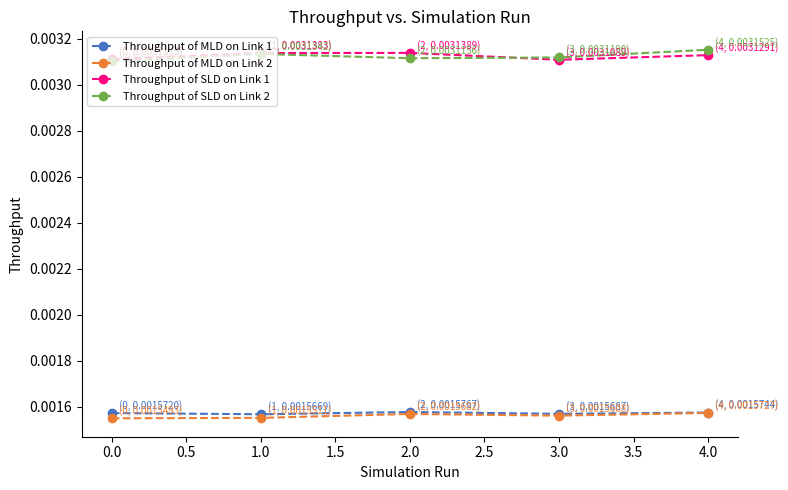

What is the label of the 4th point from the left?

3.0